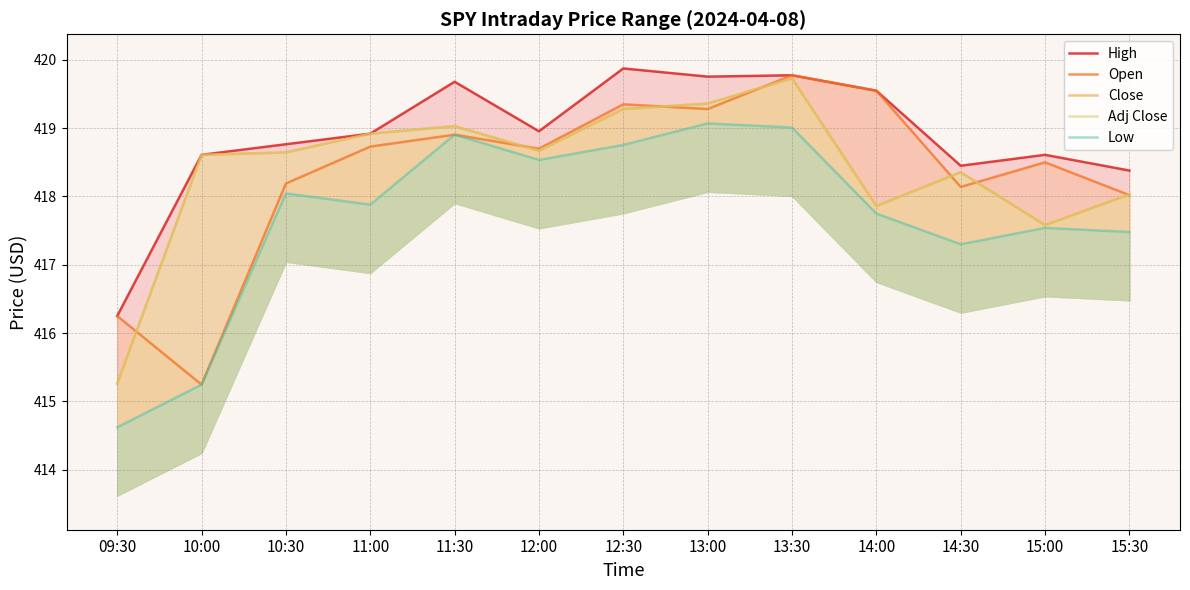

The High series shows 418.4 at 14:30. True or false?

True